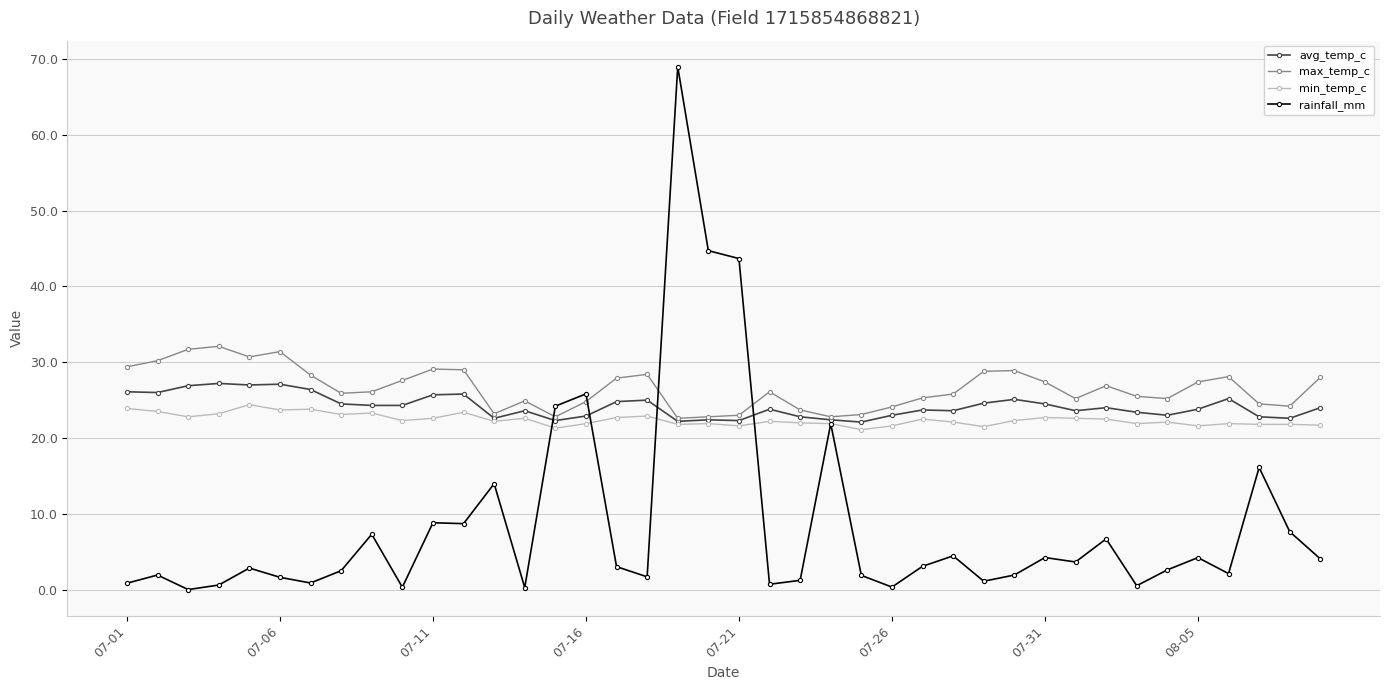

What is the minimum value for max_temp_c?

22.6